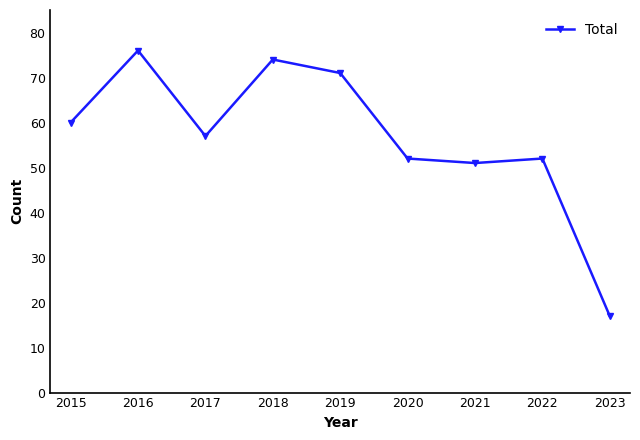

What is the sum of the values at 2016 and 2017?

133